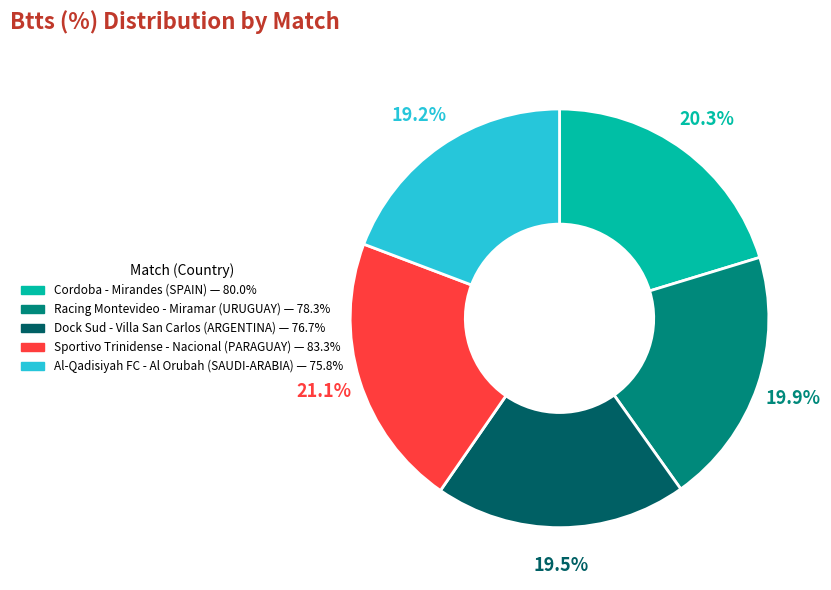

What is the ratio of the value at Cordoba - Mirandes (SPAIN) to the value at Al-Qadisiyah FC - Al Orubah (SAUDI-ARABIA)?

1.1